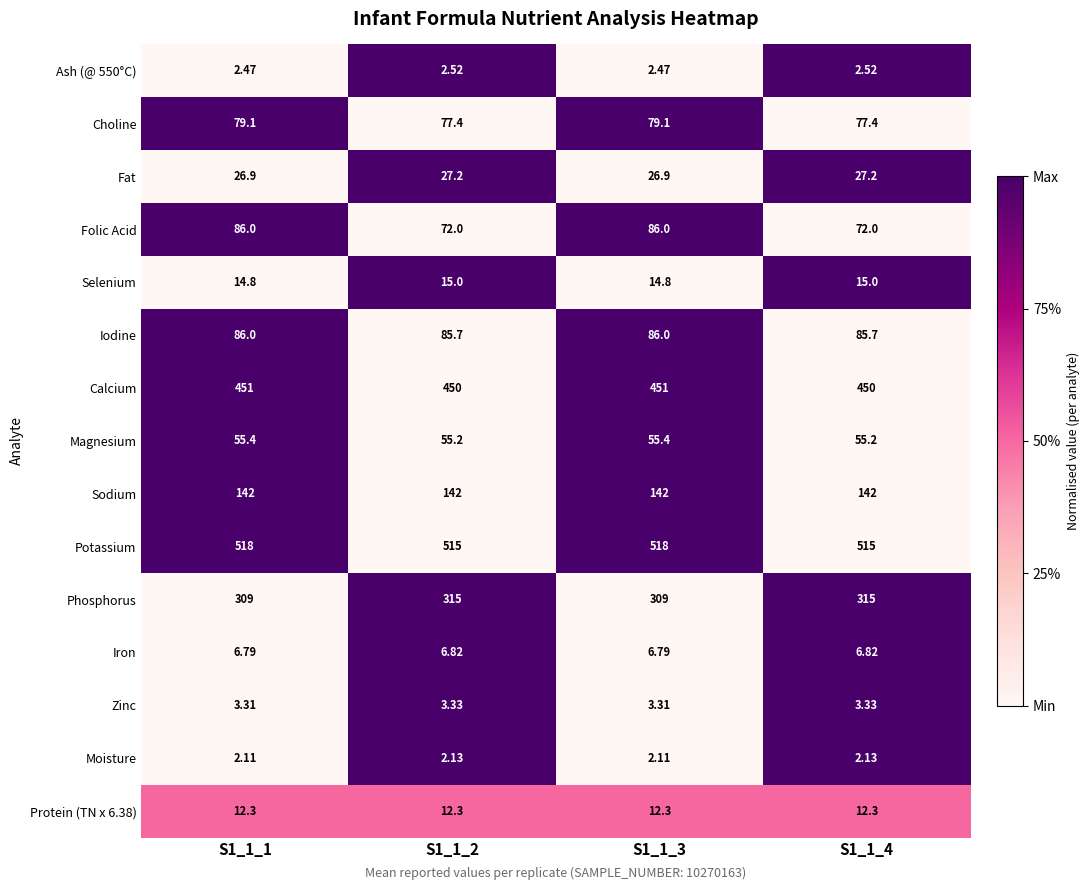

How many data points does each series have?

4